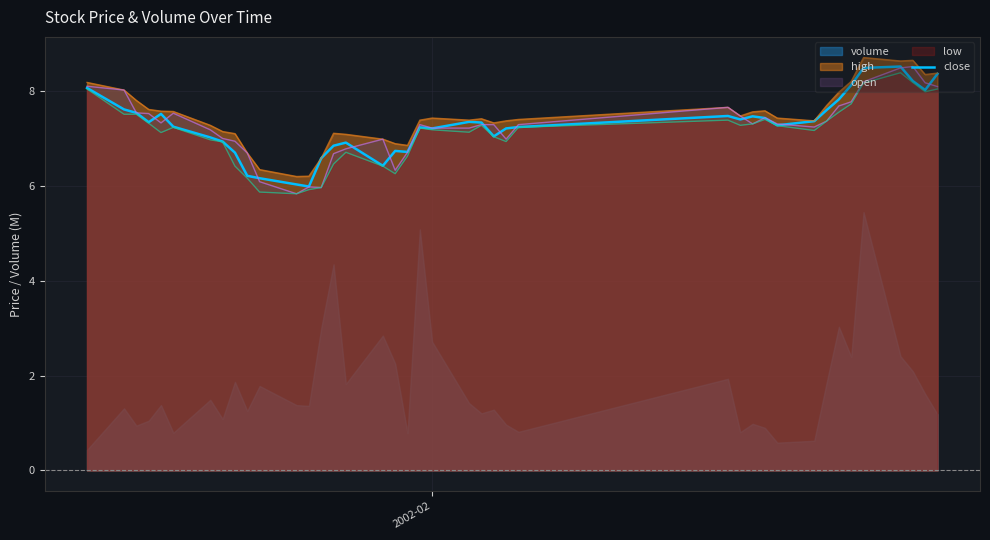

What is the maximum value for high?

8.7